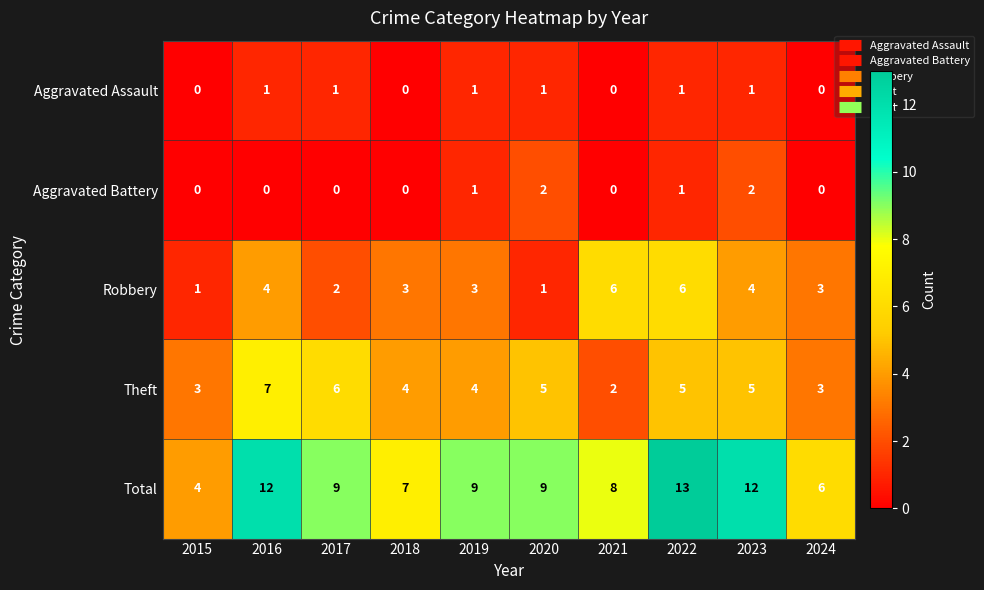

What is the average value of the Robbery series?

3